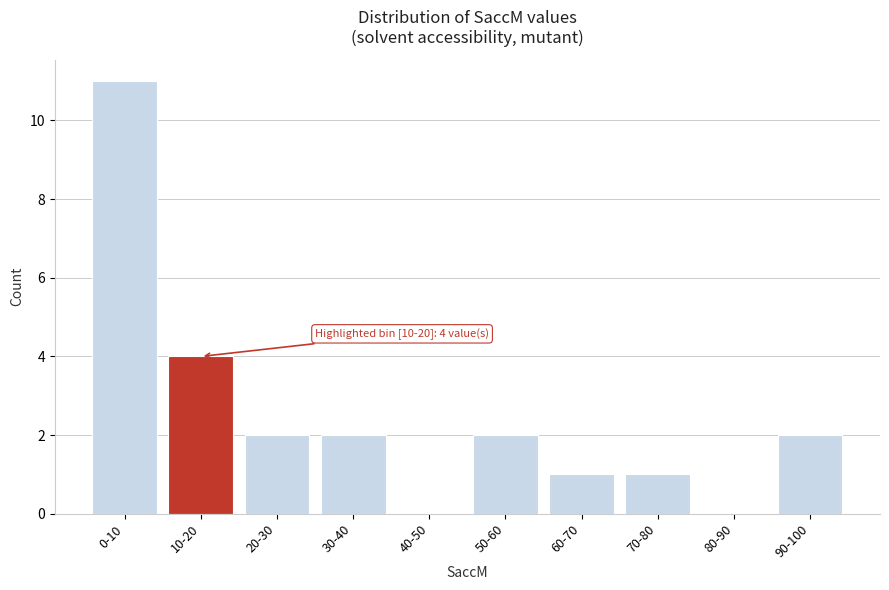

Reading left to right, list all the values displayed in this chart.

0-10=11	10-20=4	20-30=2	30-40=2	40-50=0	50-60=2	60-70=1	70-80=1	80-90=0	90-100=2